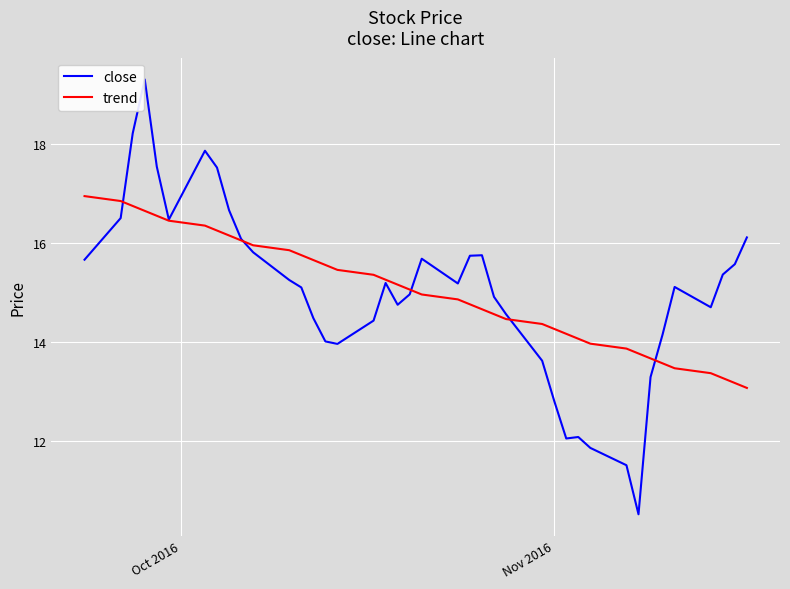

List the series in order of their peak value, highest first.

close, trend